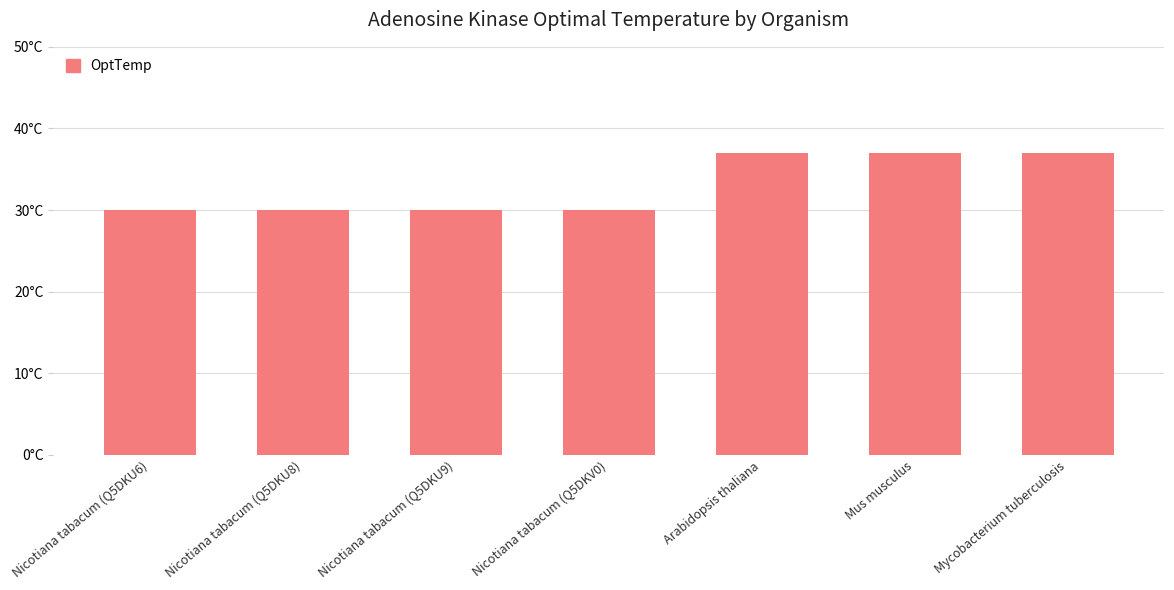

The chart shows a value of 44 at Nicotiana tabacum (Q5DKU8). True or false?

False